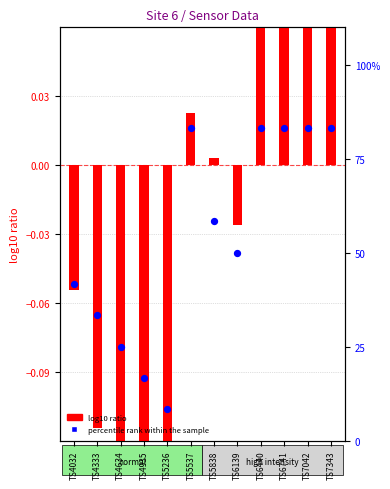

What are all the series names shown in the legend?

log10 ratio, percentile rank within the sample